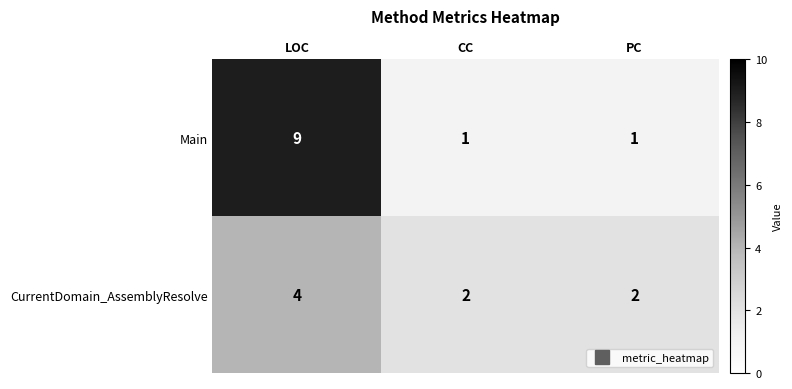

At how many categories does at least one series exceed 1?

3